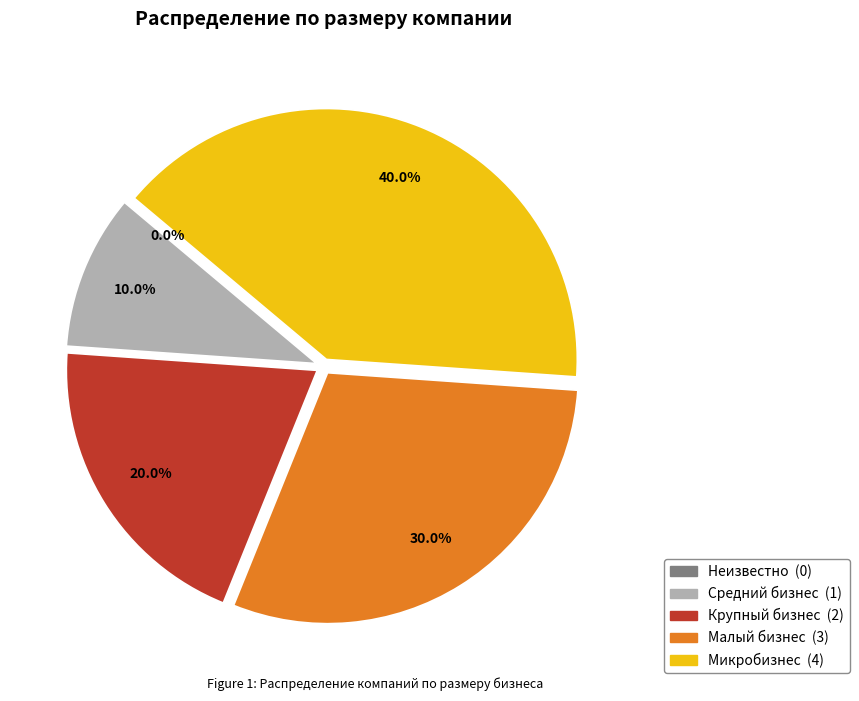

Is it true that Неизвестно is 1% of the pie?

False